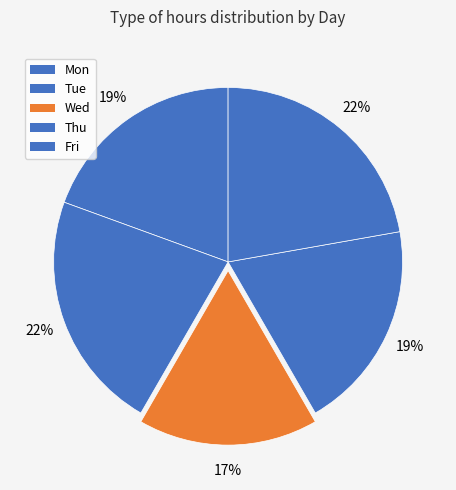

Does Fri represent more than half of the total?

No